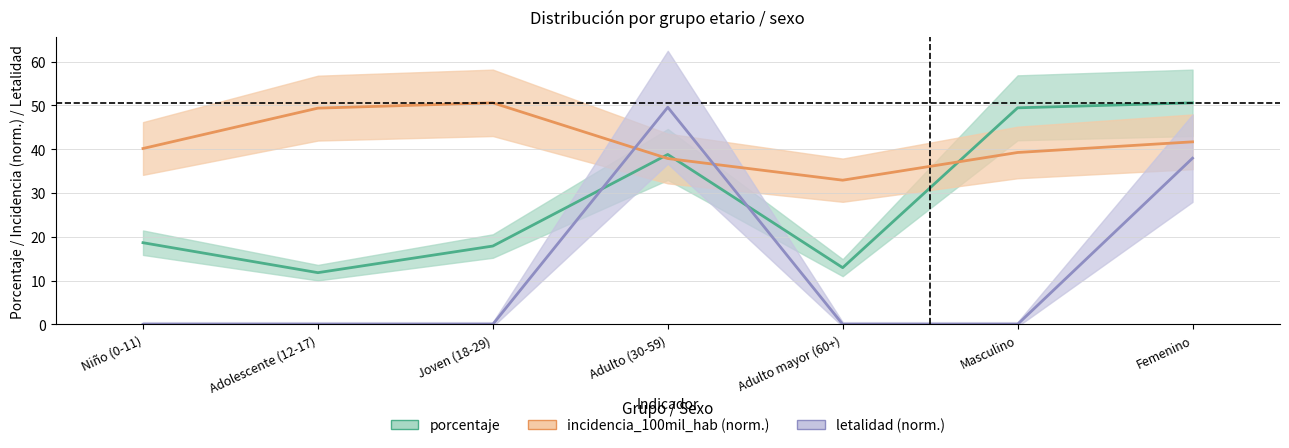

What is the sum of the incidencia_100mil_hab values at Masculino and Adolescente (12-17)?

88.6